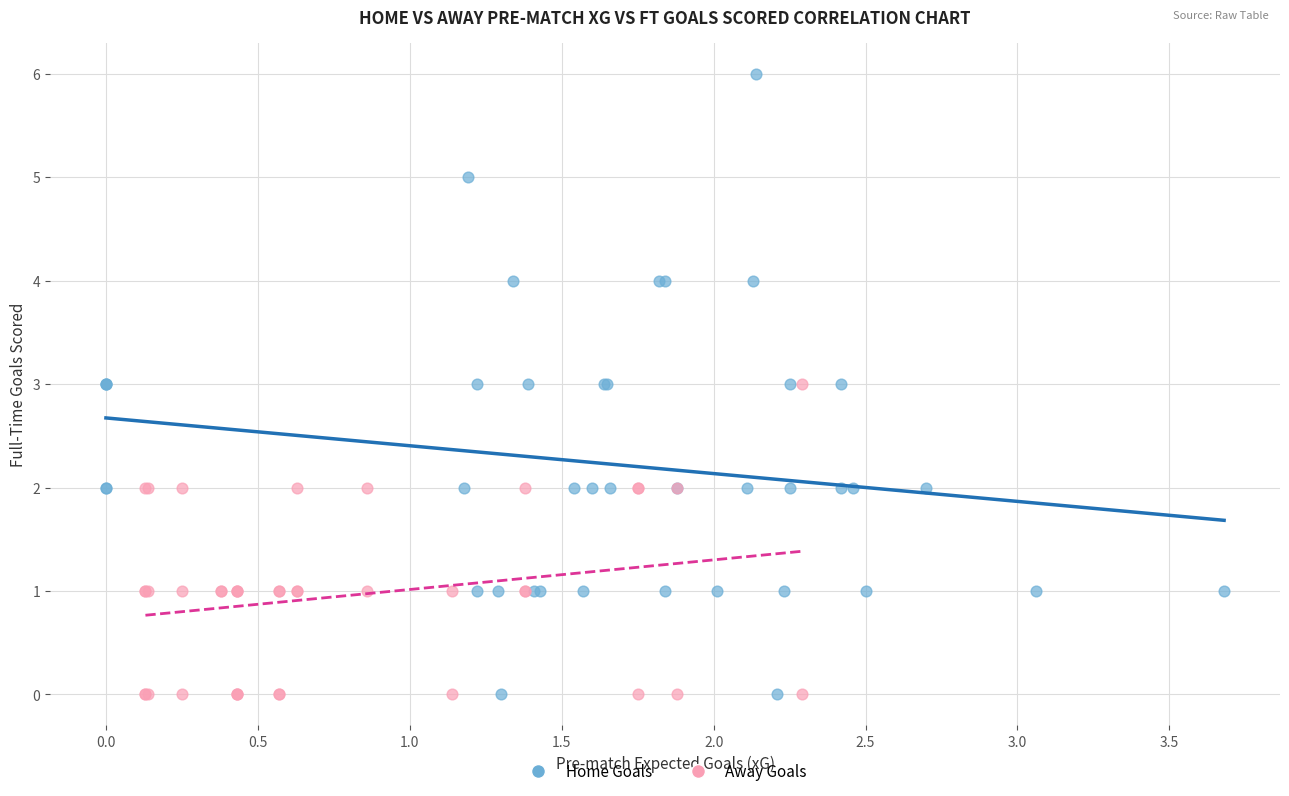

Which series has the widest spread of Y values?

Home Goals